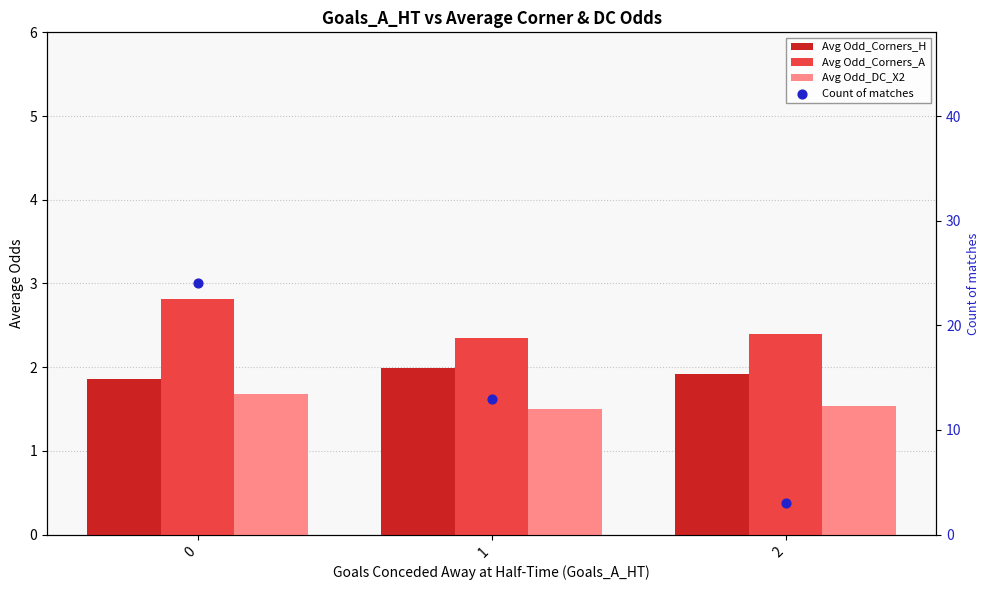

At how many categories does at least one series exceed 7?

2